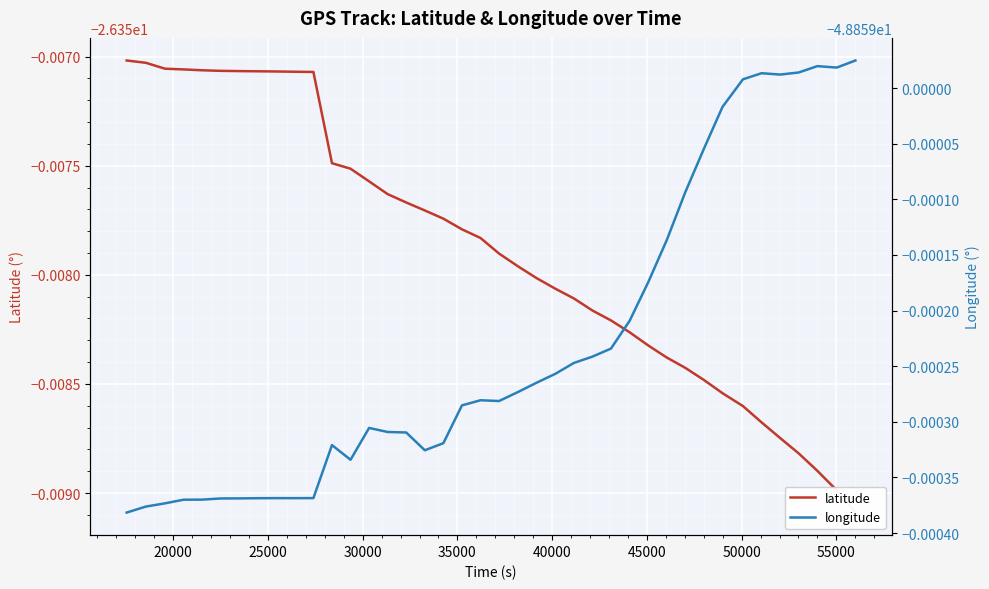

How many lines are shown in the chart?

2